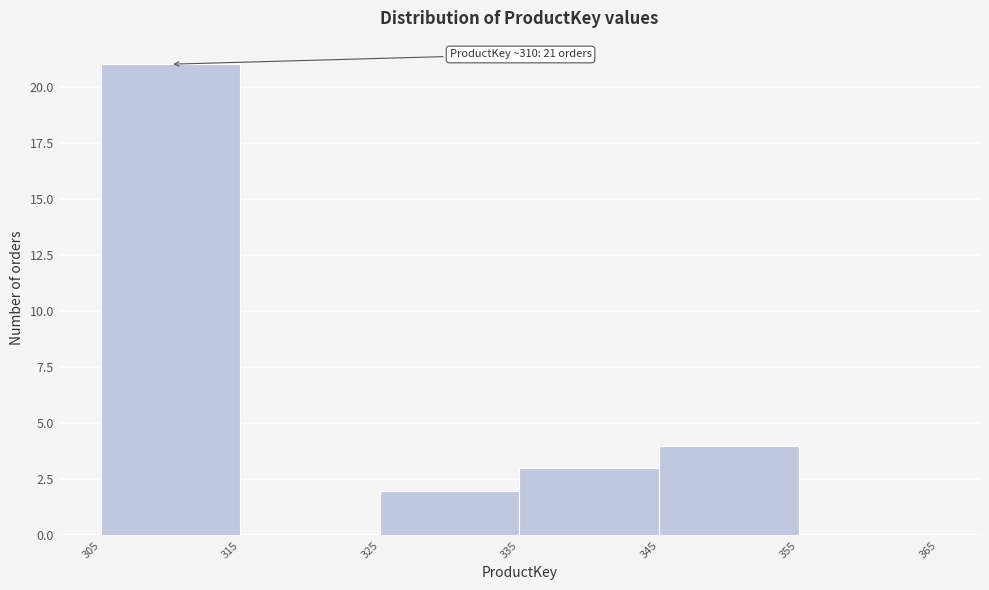

Over which range of the x-axis is the bar tallest?

305 to 315